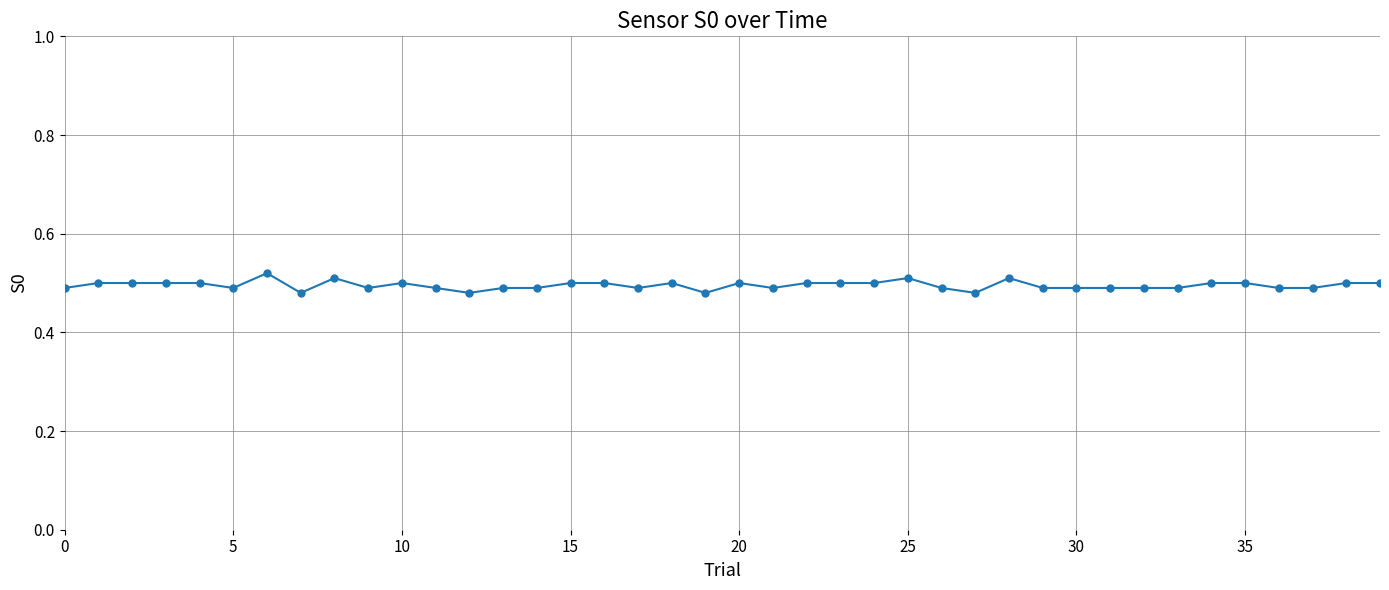

What is the sum of all values?

19.8